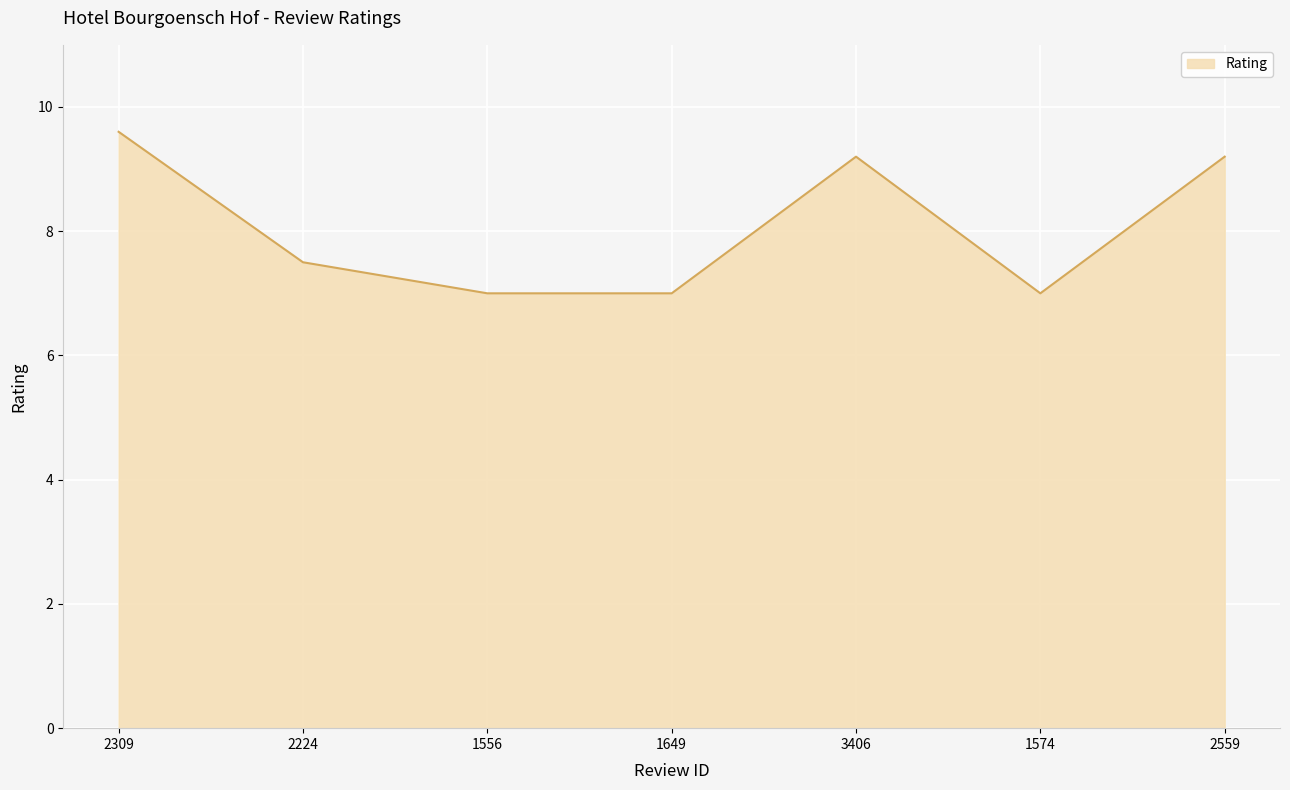

What is the maximum value shown in the chart?

9.6